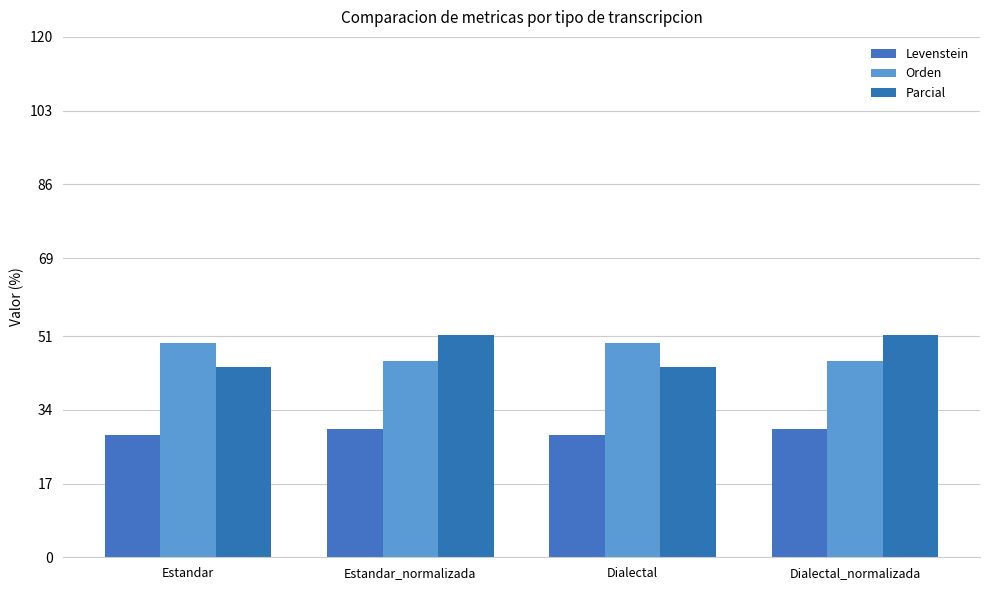

Reading right to left, transcribe all the data shown in this chart.

Levenstein: Dialectal_normalizada=29.5	Dialectal=28.3	Estandar_normalizada=29.5	Estandar=28.3
Orden: Dialectal_normalizada=45.2	Dialectal=49.4	Estandar_normalizada=45.2	Estandar=49.4
Parcial: Dialectal_normalizada=51.2	Dialectal=44.0	Estandar_normalizada=51.2	Estandar=44.0